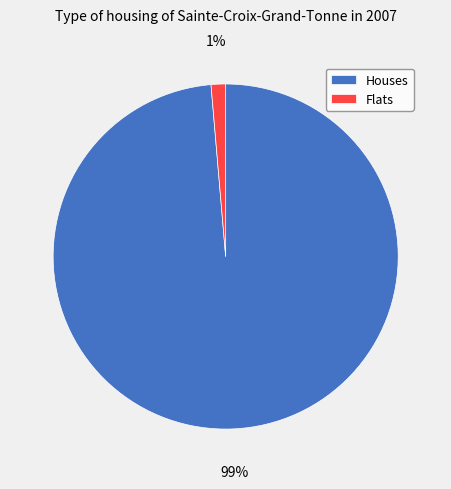

Is it true that Houses is 90% of the pie?

False